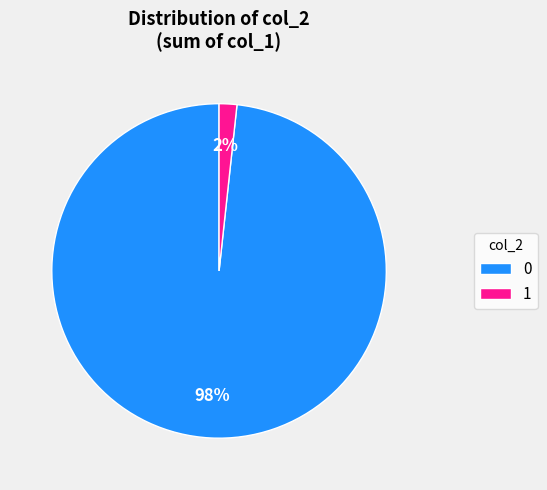

To the nearest percent, what is the average slice percentage?

50%